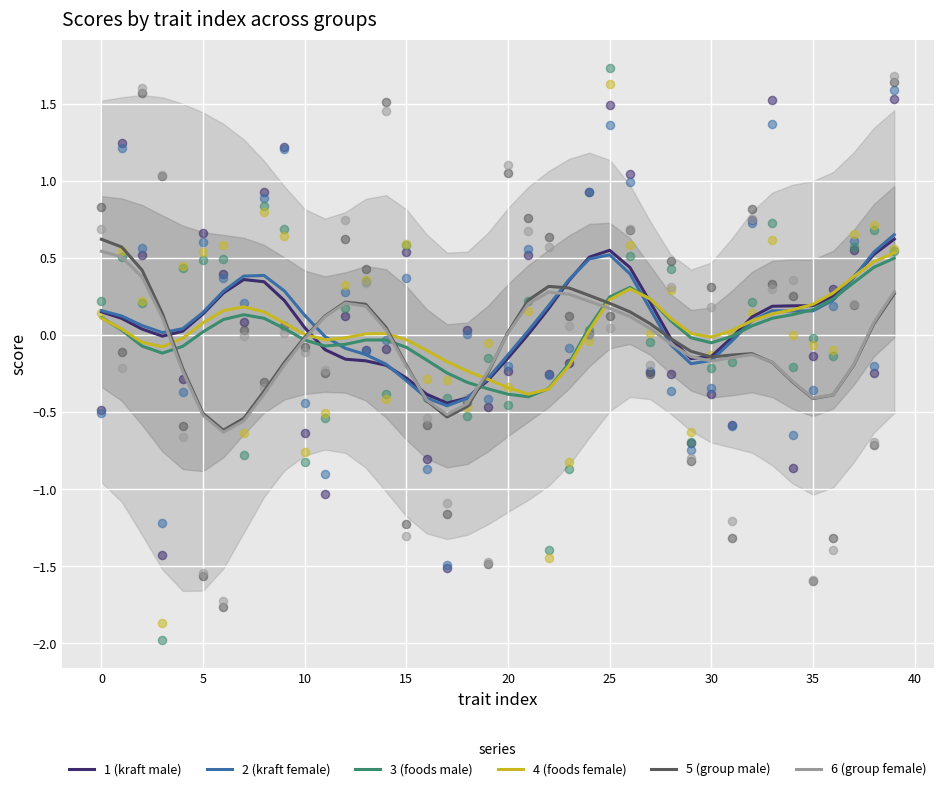

Is the value of 2 (kraft female) at 27 greater than the value of 3 (foods male) at 26?

No